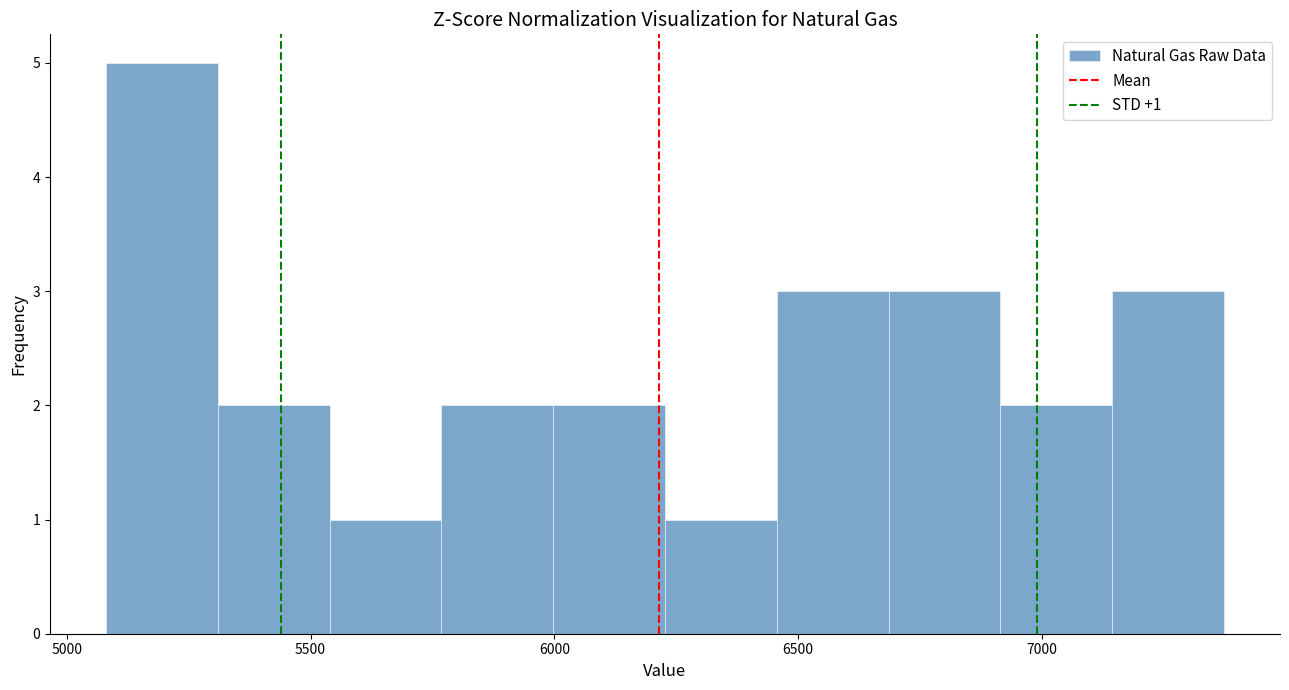

Over which range of the x-axis is the bar tallest?

5100 to 5300